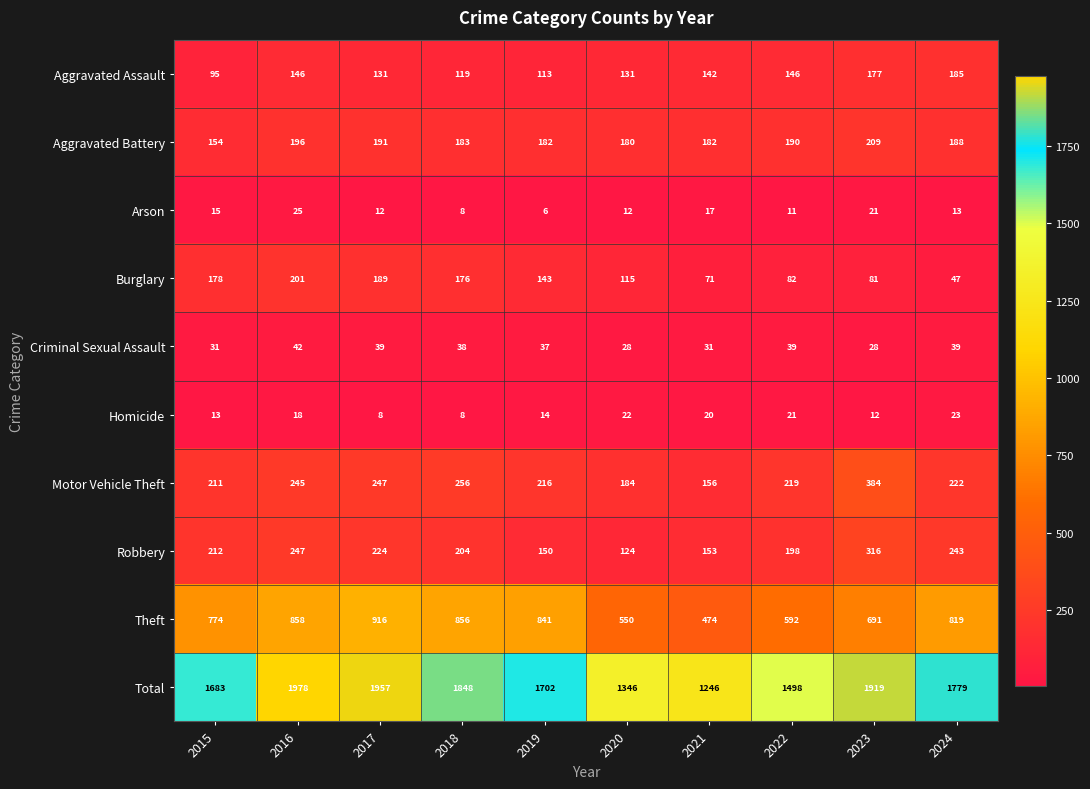

What is the sum of the Robbery values at 2019 and 2015?

362